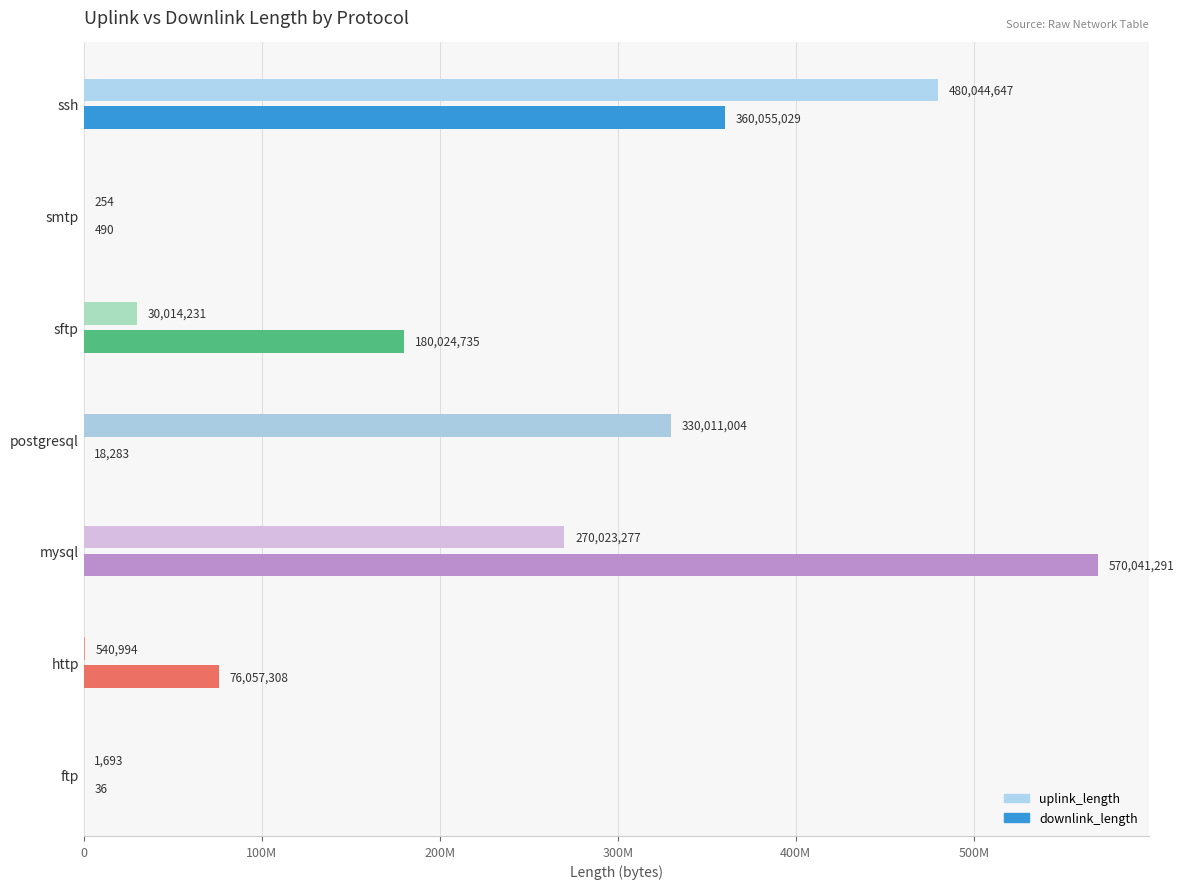

What are all the series names shown in the legend?

uplink_length, downlink_length